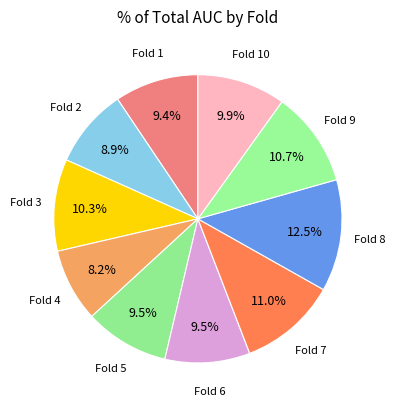

How many slices are in this pie chart?

10